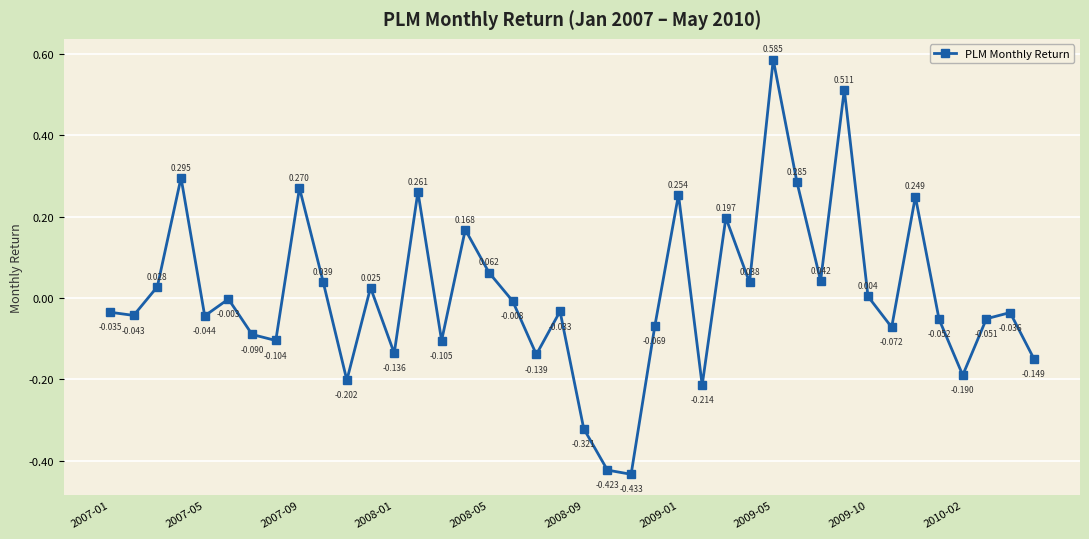

True or false: the data has more than 2 interior local peaks.

True